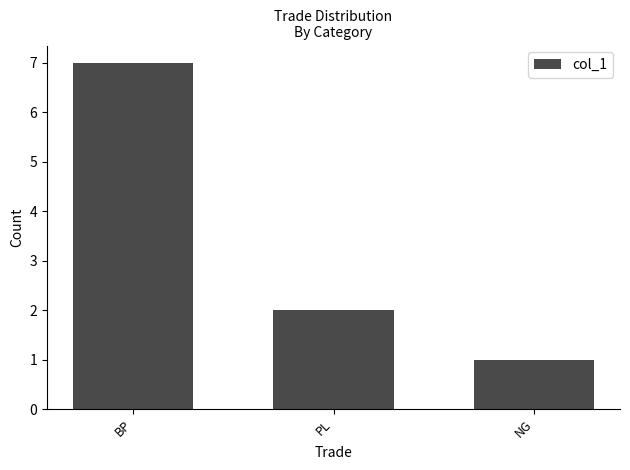

What is the difference between the values at PL and BP?

5